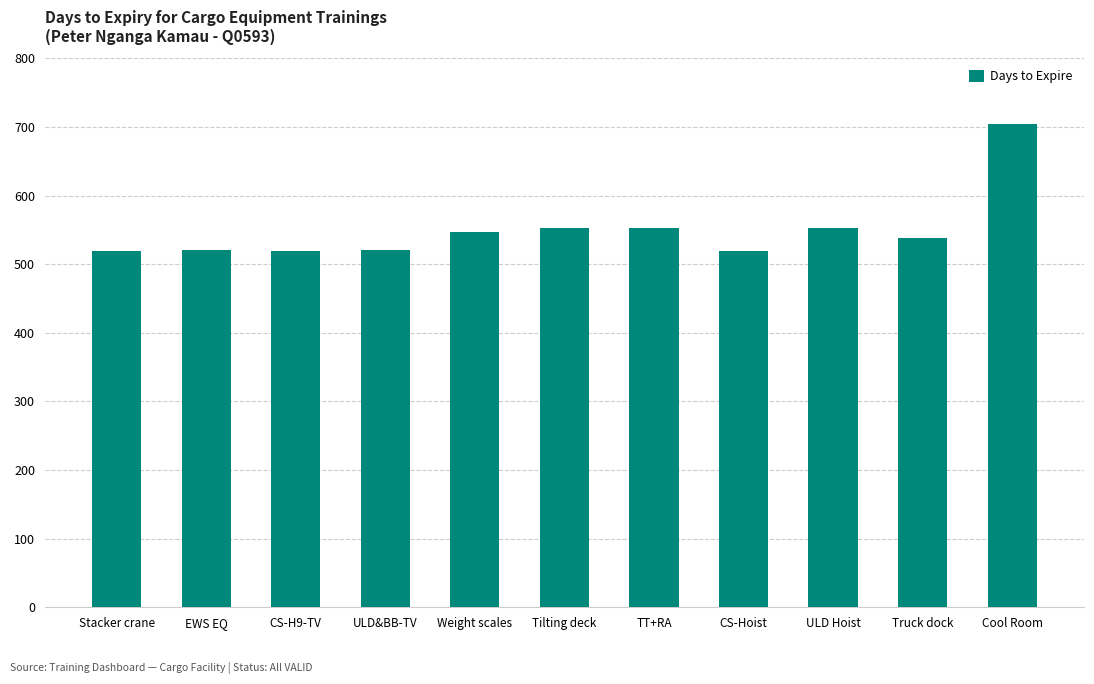

Is it true that the value at Cool Room is 705?

True